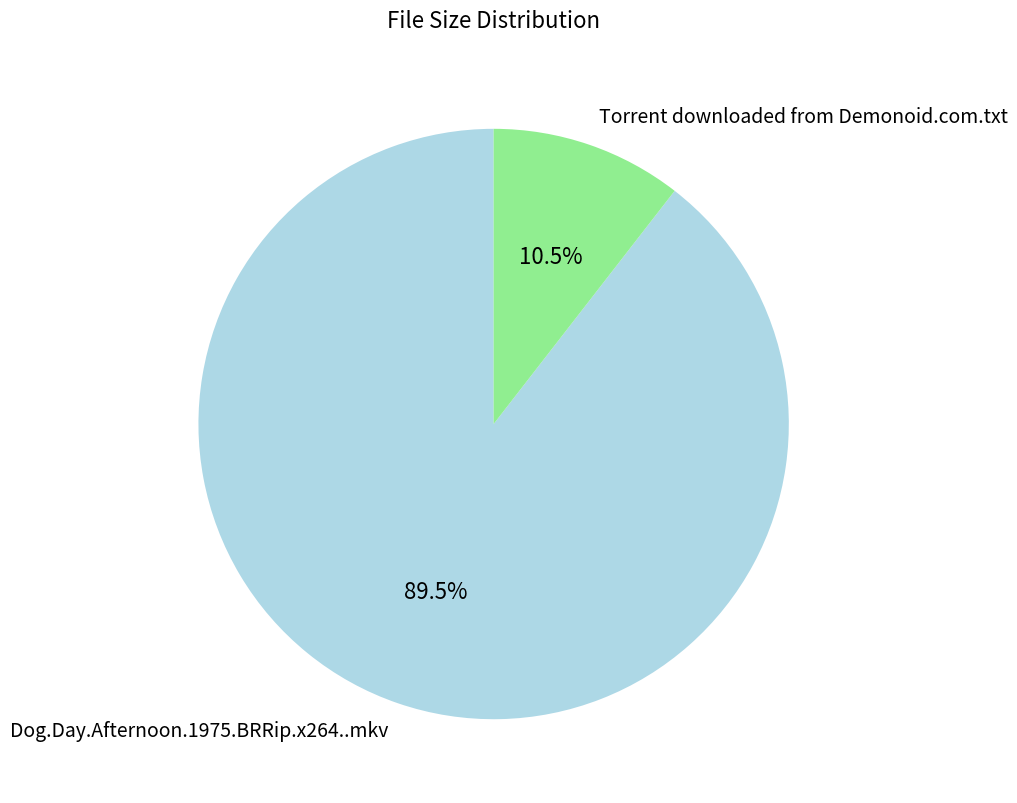

The Dog.Day.Afternoon.1975.BRRip.x264..mkv slice represents 81% of the pie. True or false?

False